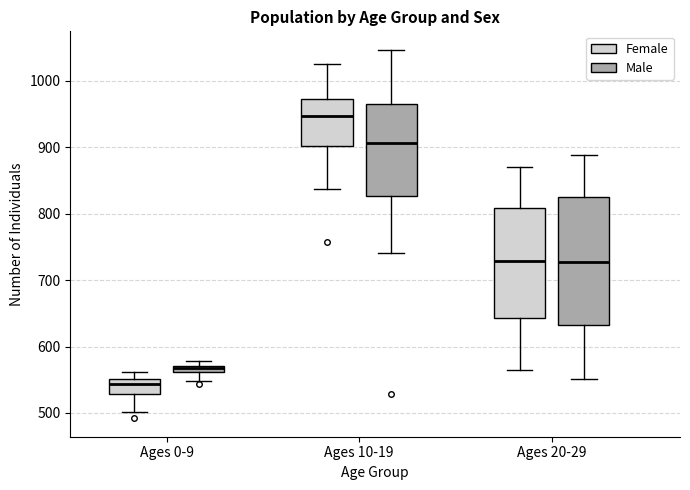

Which box's median line is the highest?

Ages 10-19 (Female)